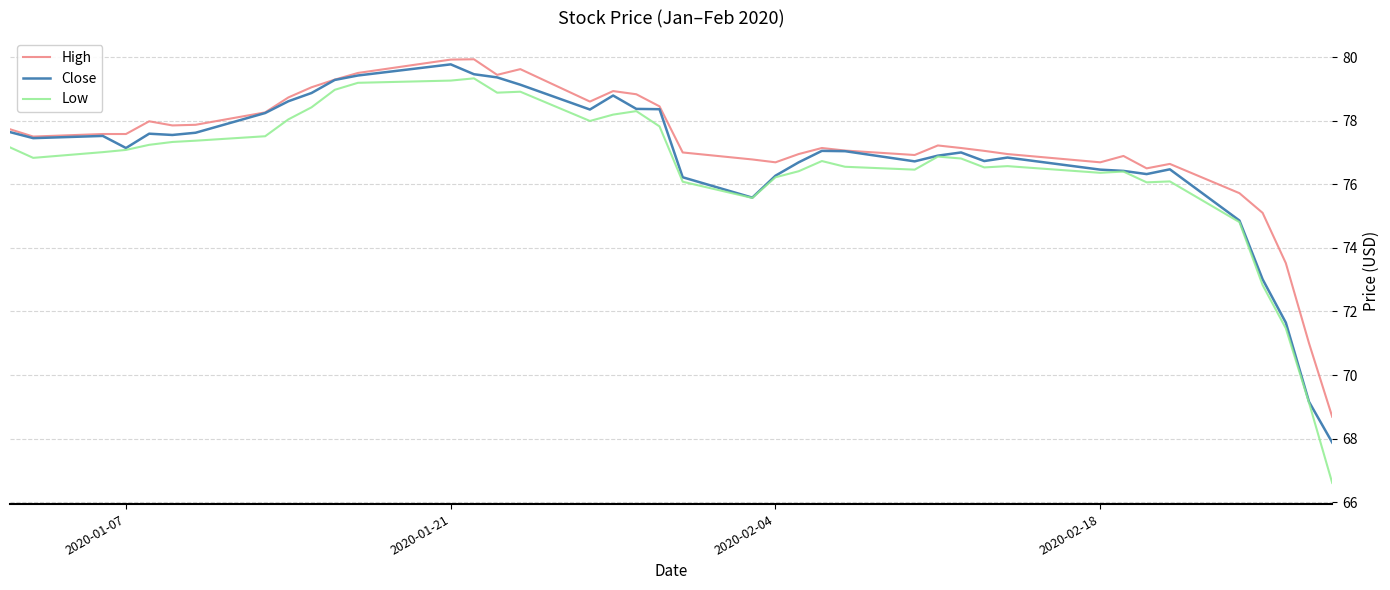

What is the greatest value displayed?

79.9